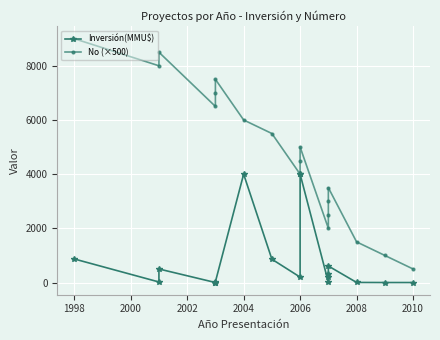

True or false: Inversión(MMU$) and No (×500) intersect in this chart.

False